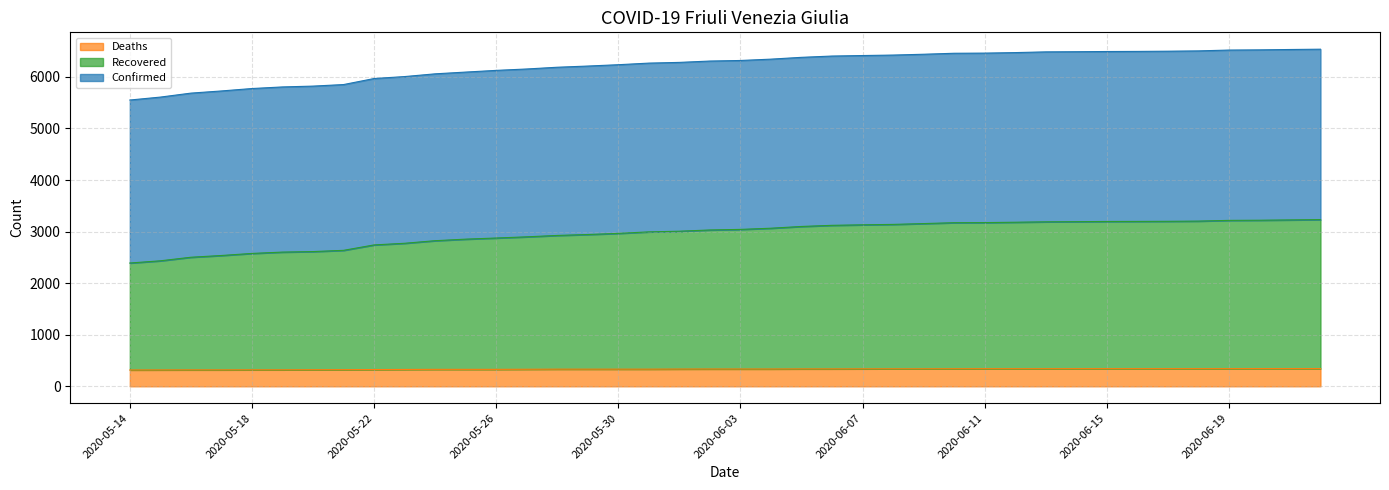

What is the smallest value displayed?

317